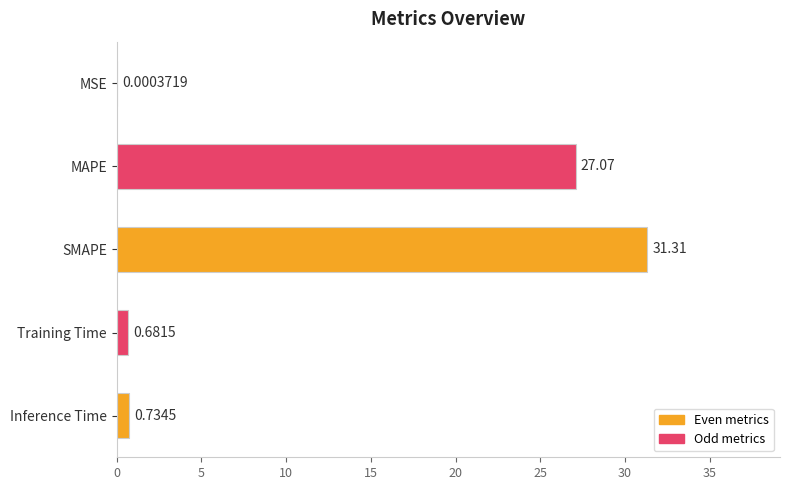

What is the greatest value displayed?

31.3